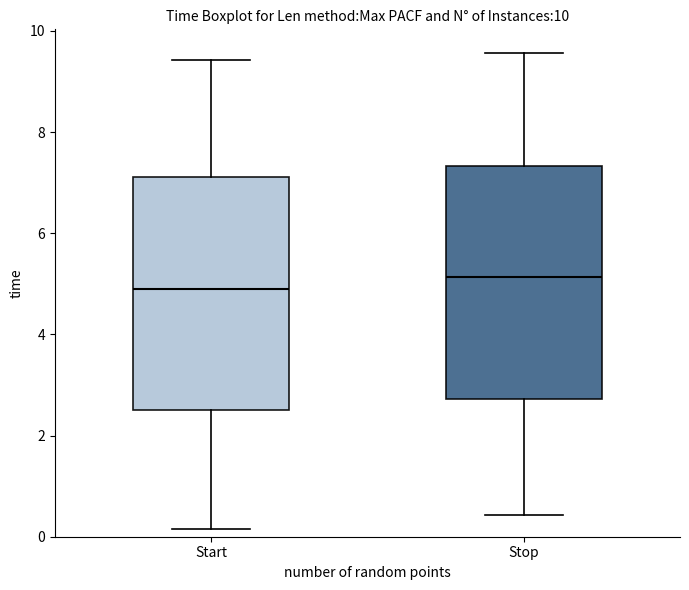

Where does the lower whisker of the box for Start end on the y-axis? The values are not printed on the chart, so give them approximately, as read against the axis.

0.2